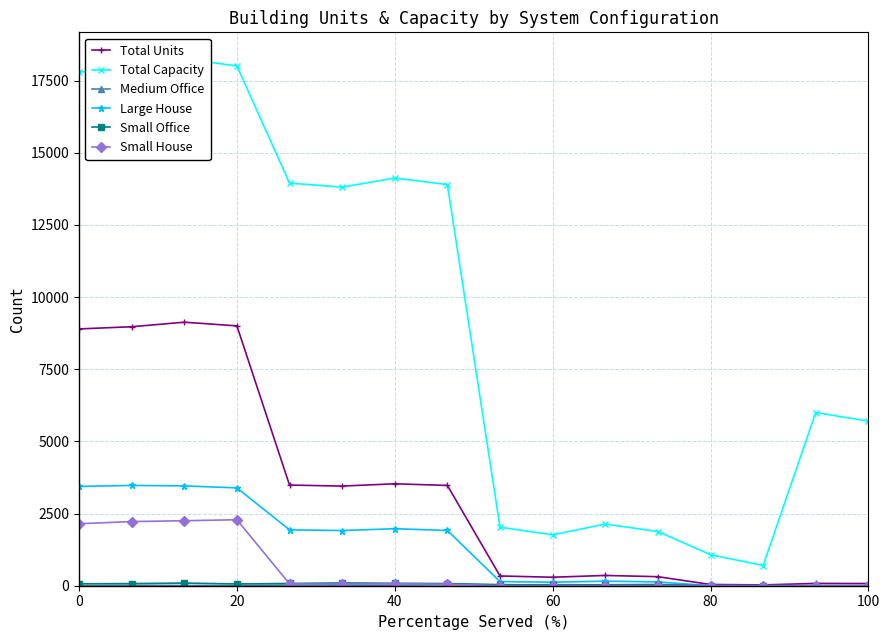

Does the chart display data point markers on the line(s)?

Yes